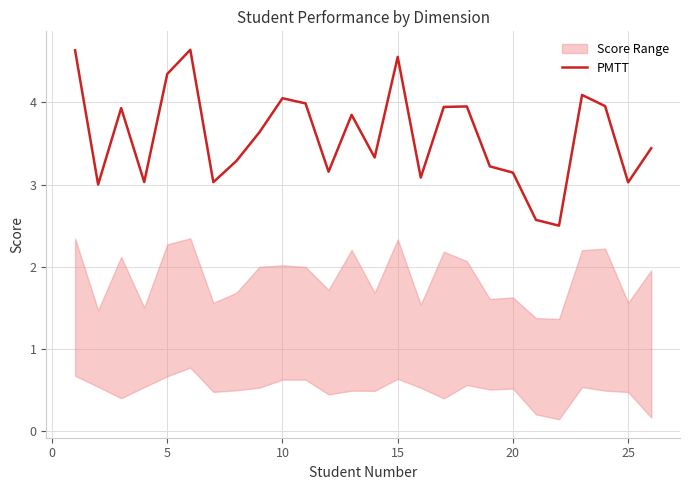

What is the maximum value for PMTT?

4.6